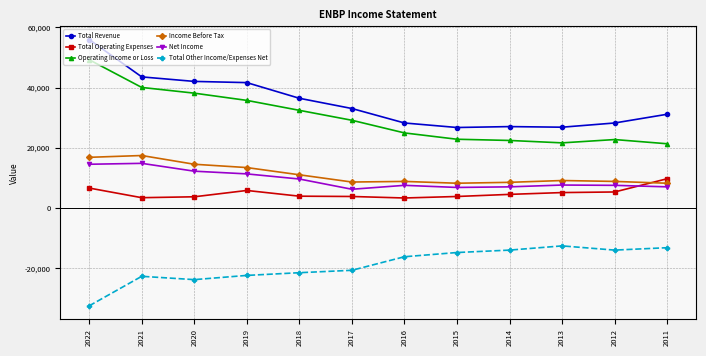

At which category does the chart reach its peak across all series?

2022